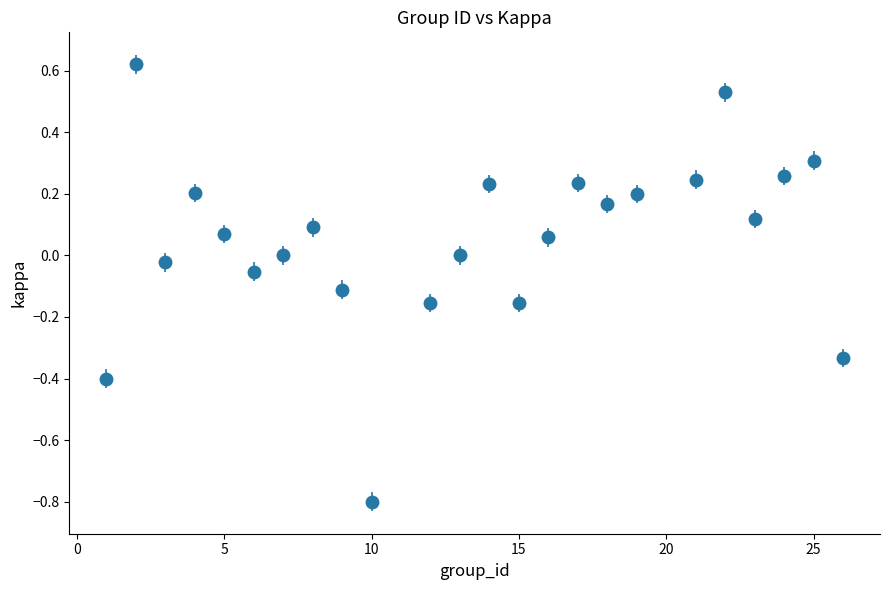

What is the difference between the second highest and minimum values?

1.3